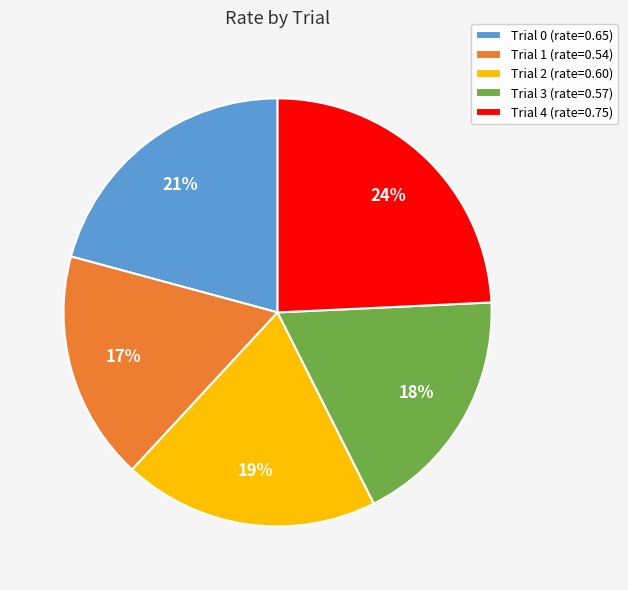

Which has a higher value, Trial 2 (rate=0.60) or Trial 4 (rate=0.75)?

Trial 4 (rate=0.75)